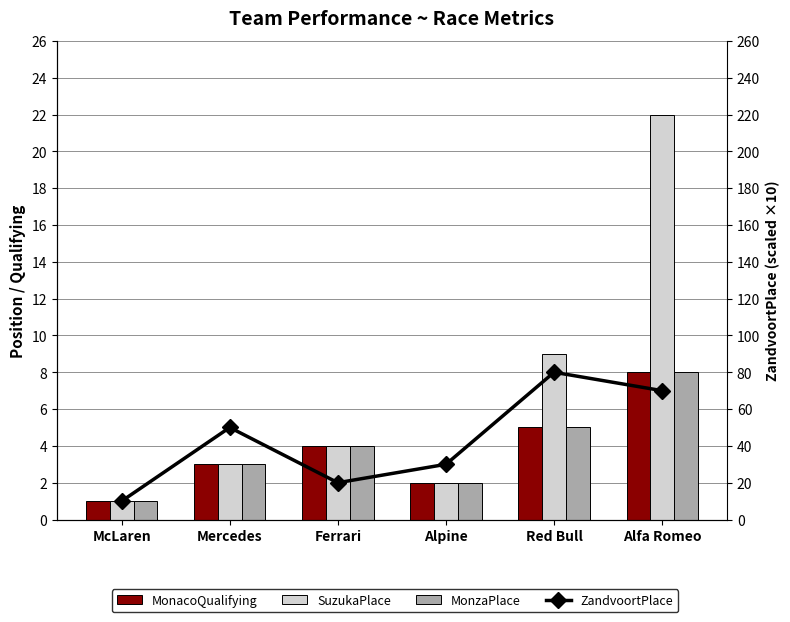

What is the value of the MonzaPlace bar at the 1st from the left?

1